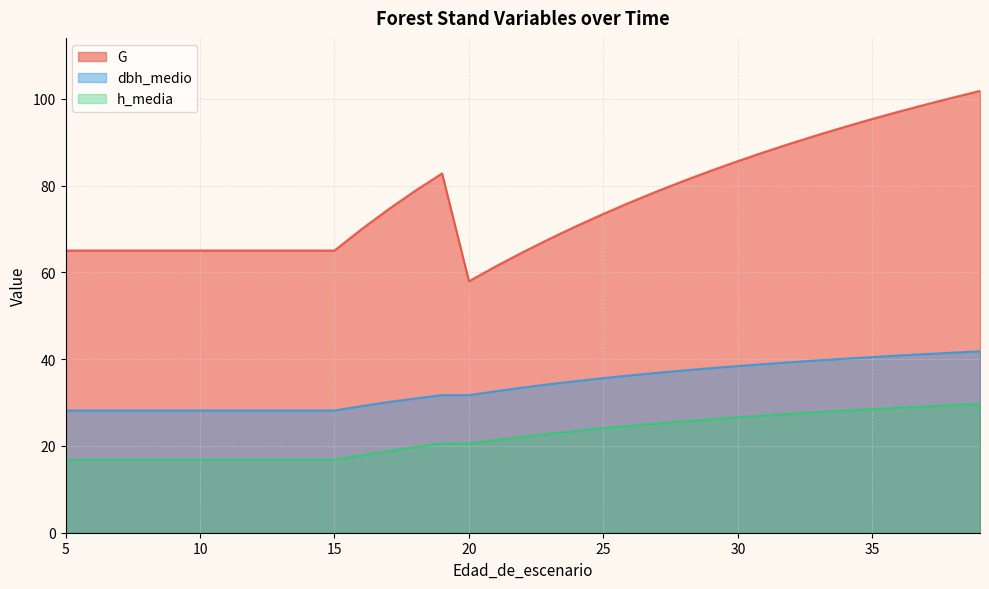

Rank the series at 10 from lowest to highest value.

h_media, dbh_medio, G